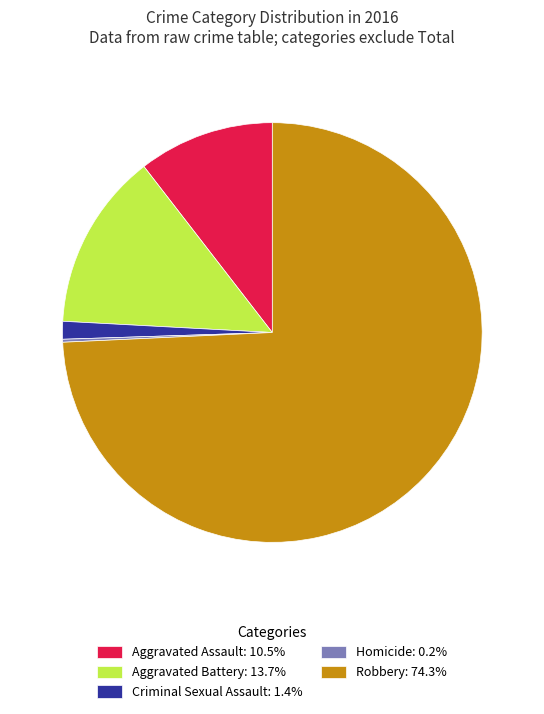

Do Robbery and Criminal Sexual Assault together represent more than half of the pie?

Yes